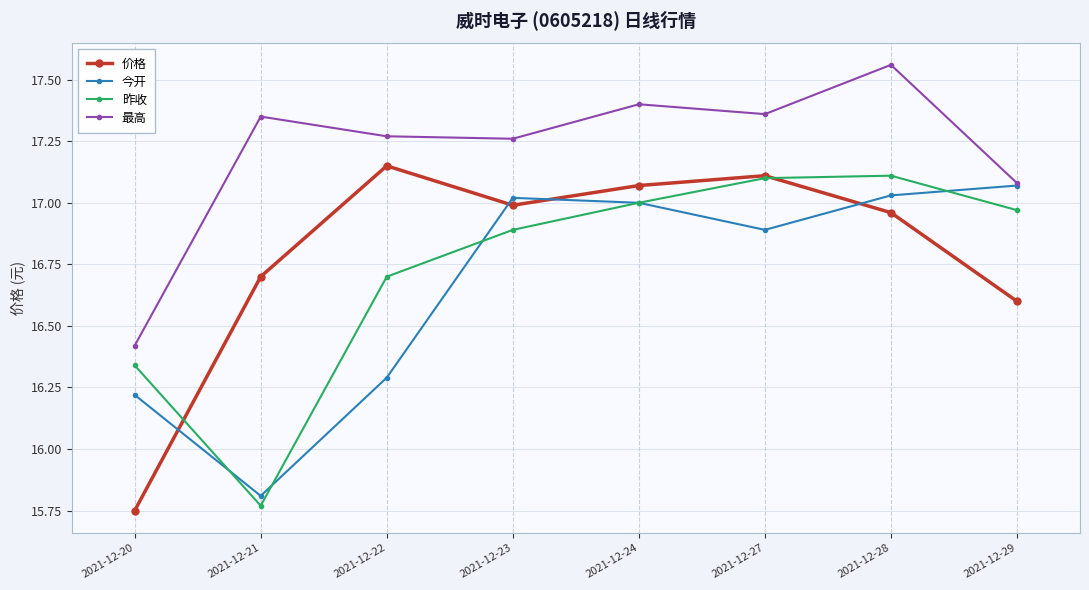

Does the chart have visible grid lines?

Yes